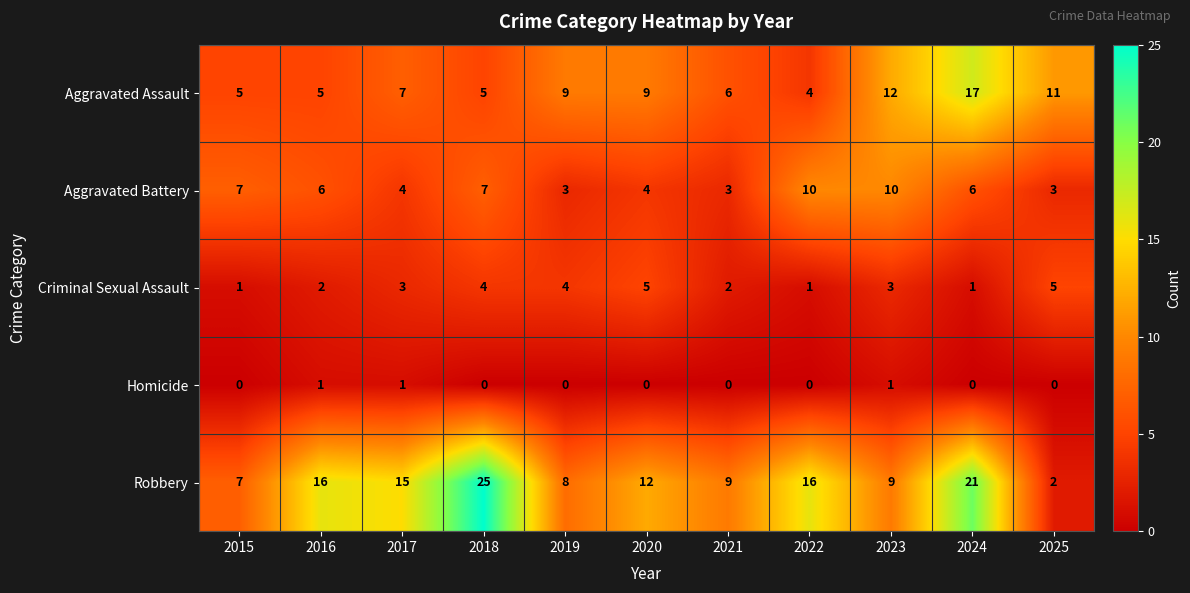

Which series changed the most between 2019 and 2023?

Aggravated Battery